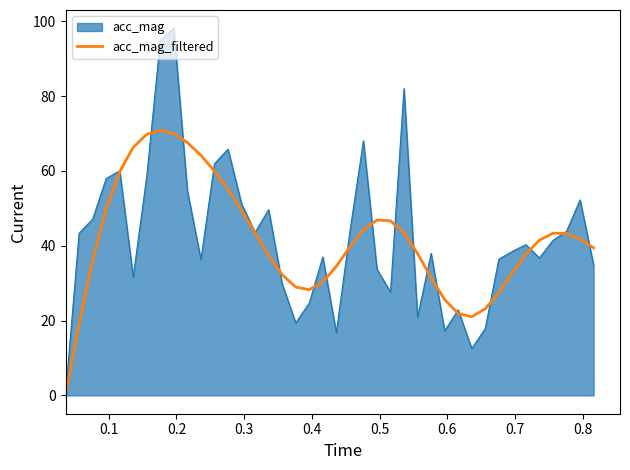

Which series has the largest range (max minus min)?

acc_mag